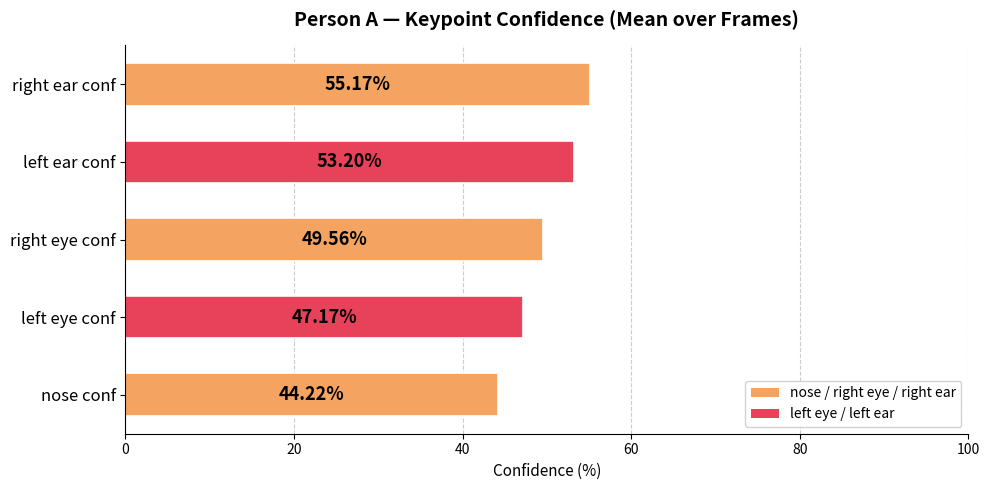

List the labels in order of value, largest first.

right ear conf, left ear conf, right eye conf, left eye conf, nose conf